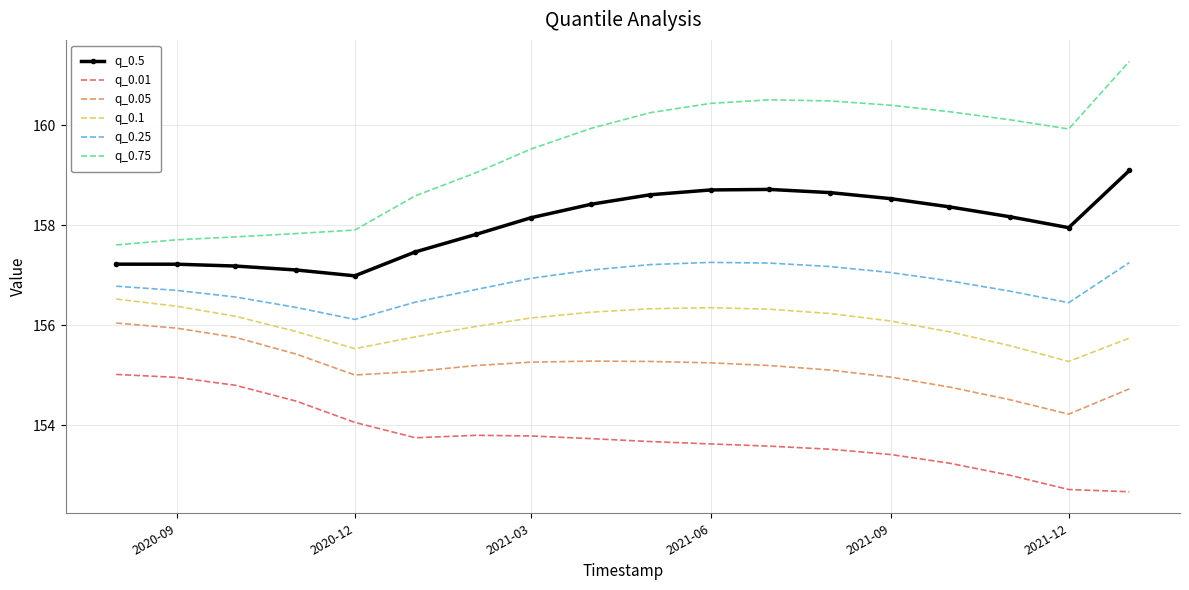

What is the difference between the second highest and minimum values in the q_0.25 series?

1.1